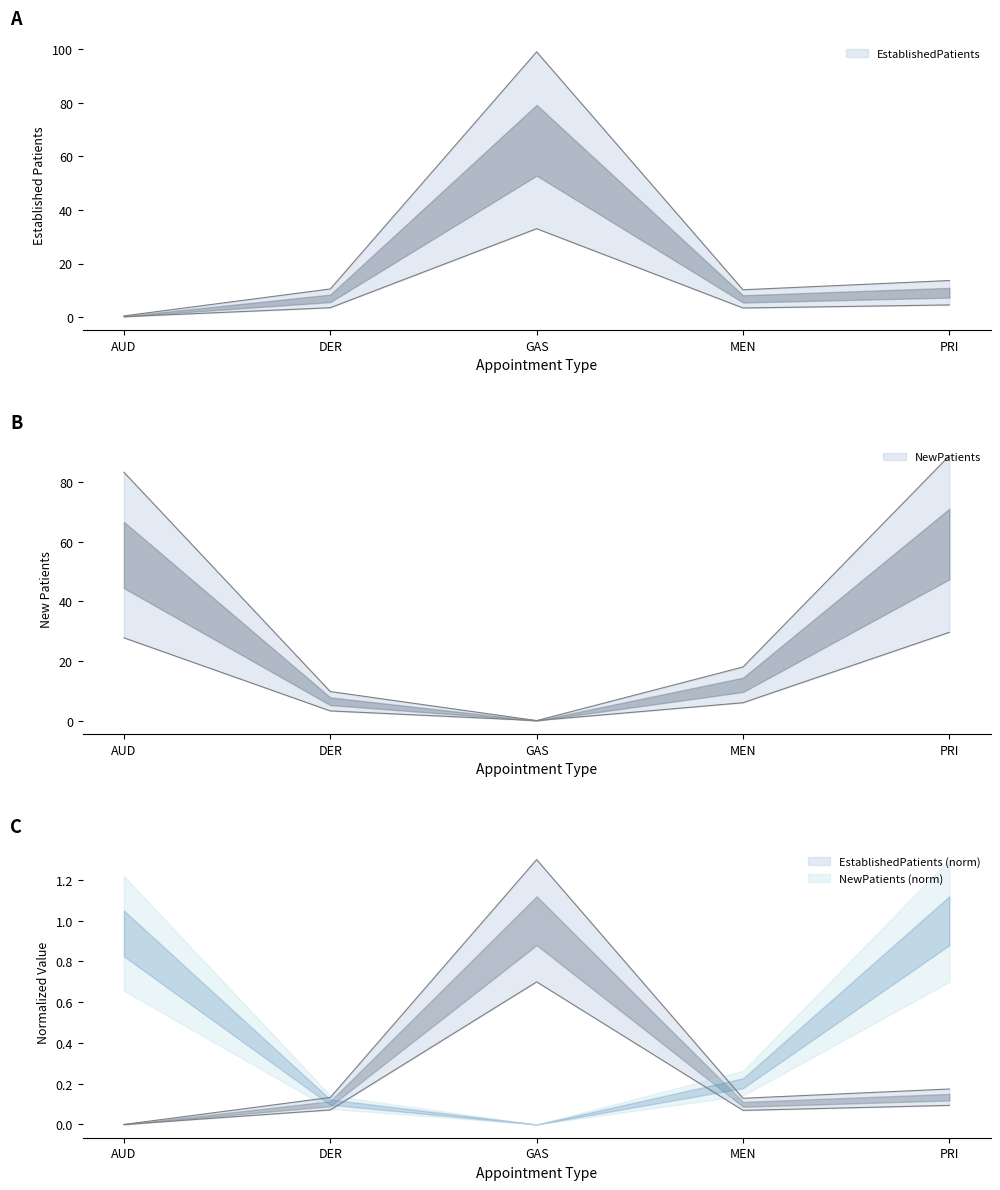

Reading left to right, list all the values displayed in this chart.

EstablishedPatients: 0.4	10.5	99.0	10.2	13.6
NewPatients: 83.4	9.8	0.0	18.0	88.9